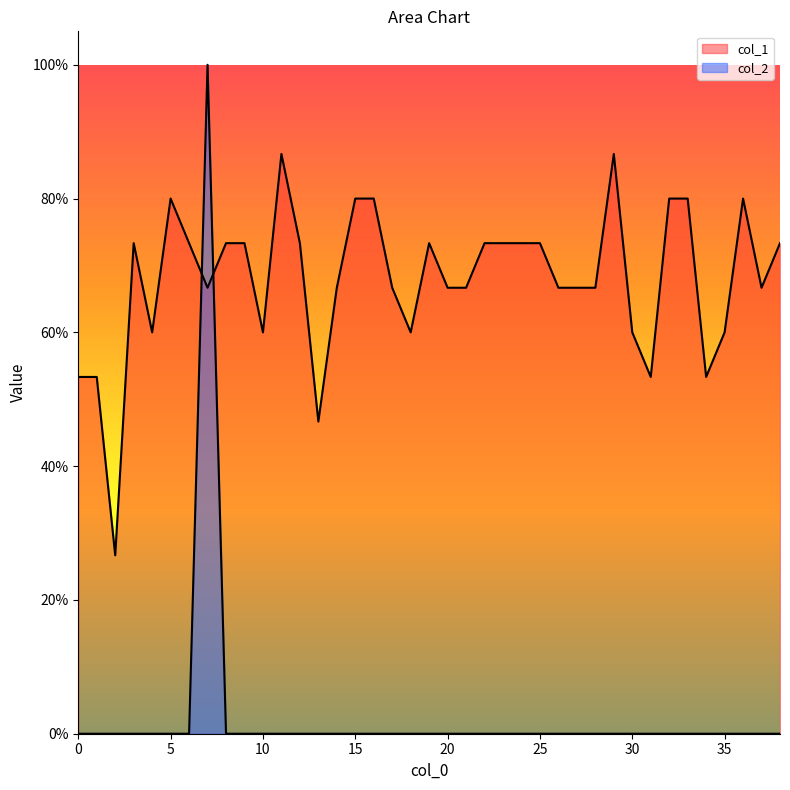

Reading left to right, list all the values displayed in this chart.

col_1: 0.5	0.5	0.3	0.7	0.6	0.8	0.7	0.7	0.7	0.7	0.6	0.9	0.7	0.5	0.7	0.8	0.8	0.7	0.6	0.7	0.7	0.7	0.7	0.7	0.7	0.7	0.7	0.7	0.7	0.9	0.6	0.5	0.8	0.8	0.5	0.6	0.8	0.7	0.7
col_2: 0.0	0.0	0.0	0.0	0.0	0.0	0.0	1.0	0.0	0.0	0.0	0.0	0.0	0.0	0.0	0.0	0.0	0.0	0.0	0.0	0.0	0.0	0.0	0.0	0.0	0.0	0.0	0.0	0.0	0.0	0.0	0.0	0.0	0.0	0.0	0.0	0.0	0.0	0.0